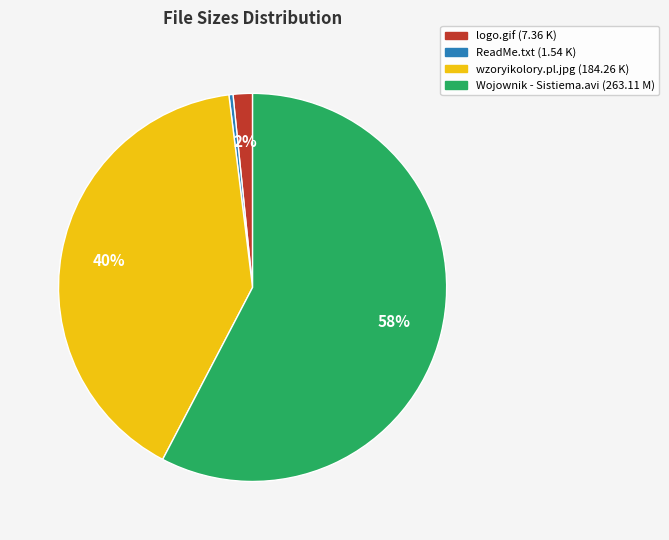

Is there any slice that represents more than half of the pie?

Yes